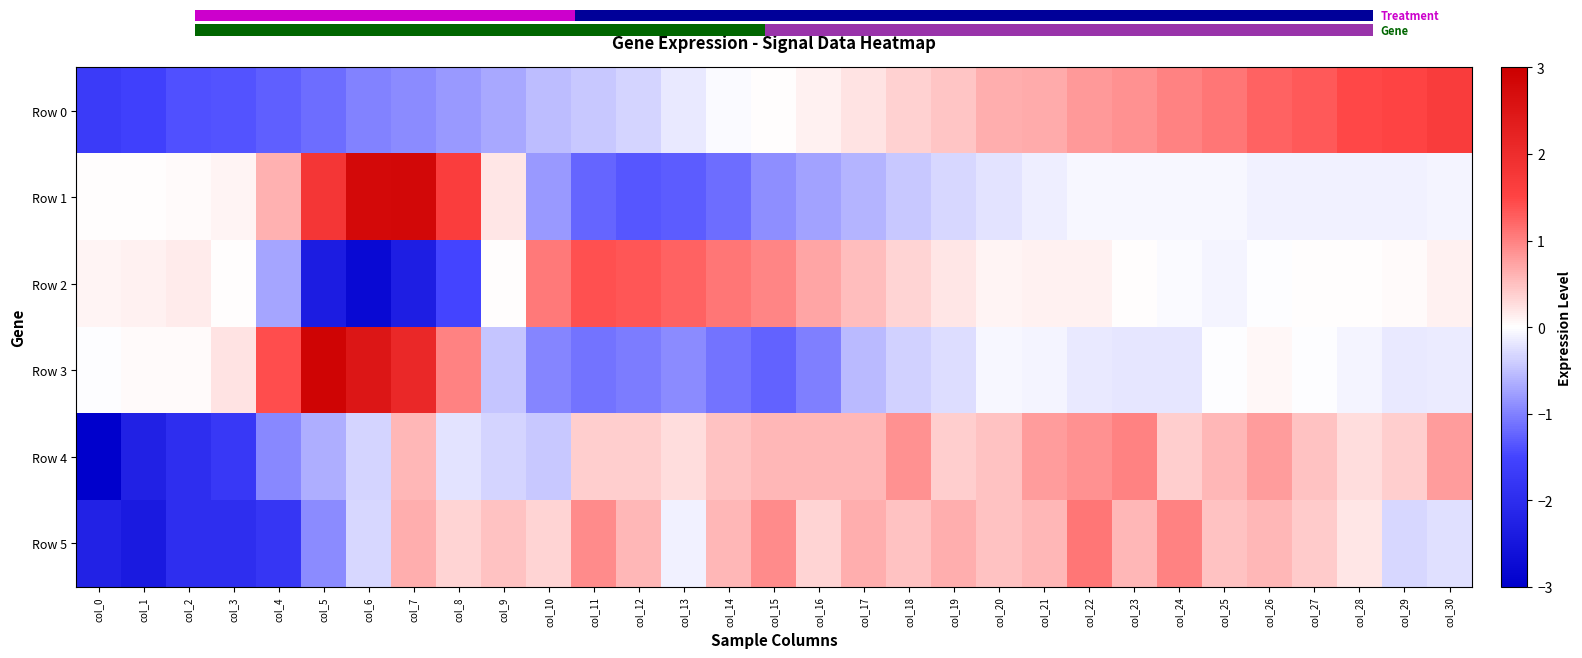

Is it true that Row 3 equals -0.1 at col_20?

True